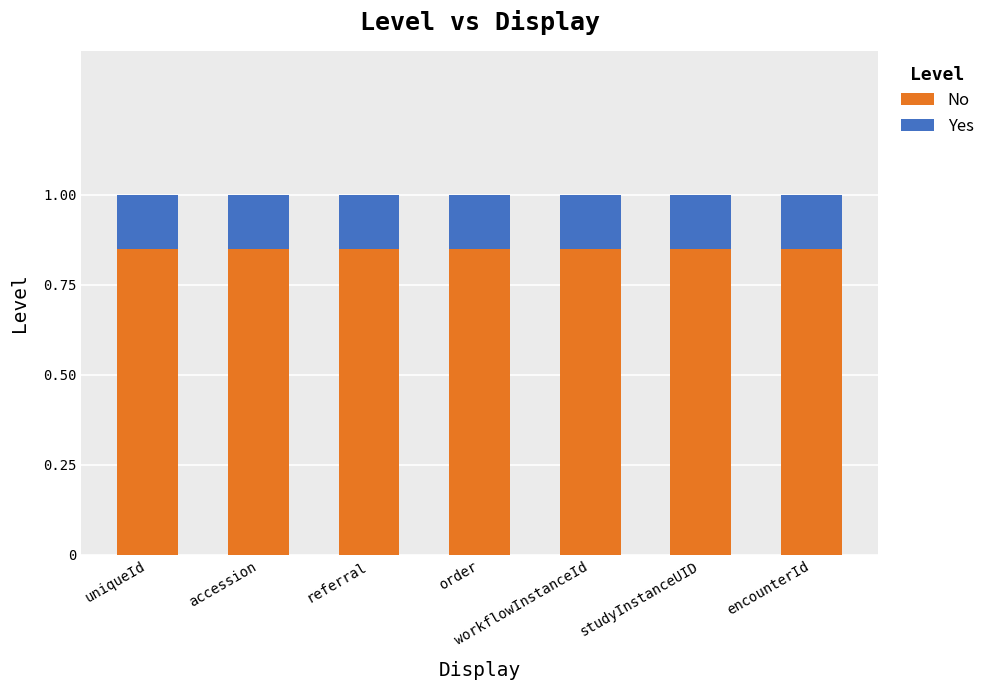

What is the total value across all series at studyInstanceUID?

1.0